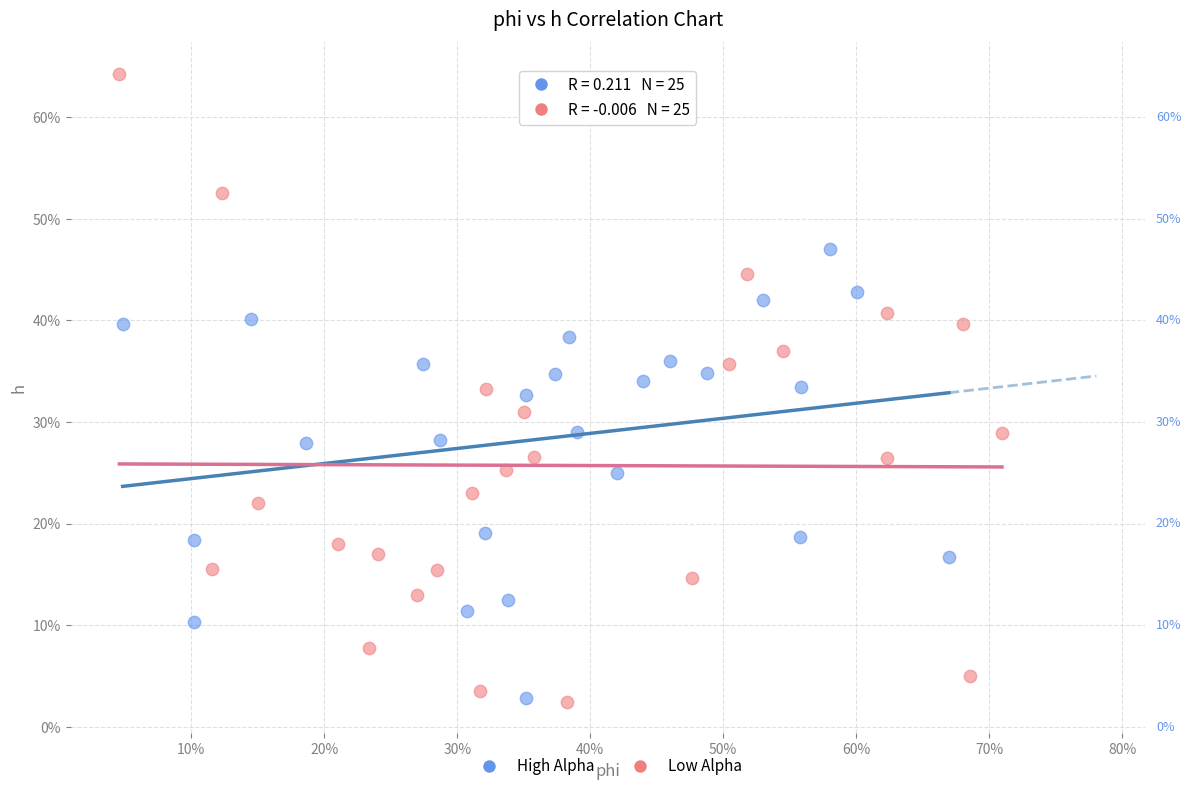

What are all the series names shown in the legend?

High Alpha, Low Alpha